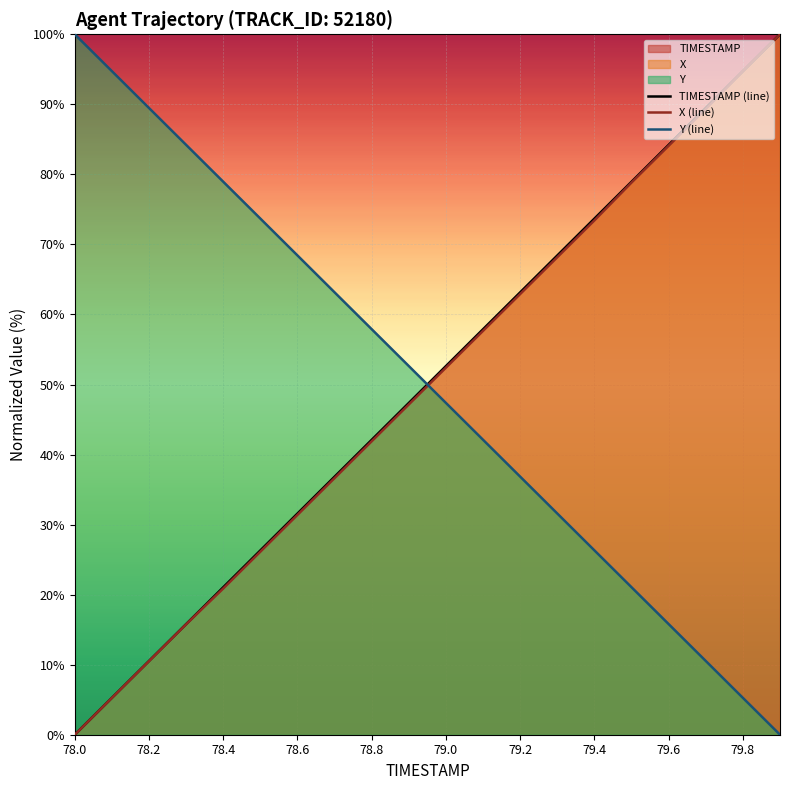

Is it true that TIMESTAMP (line) equals 84.2 at 79.6?

True